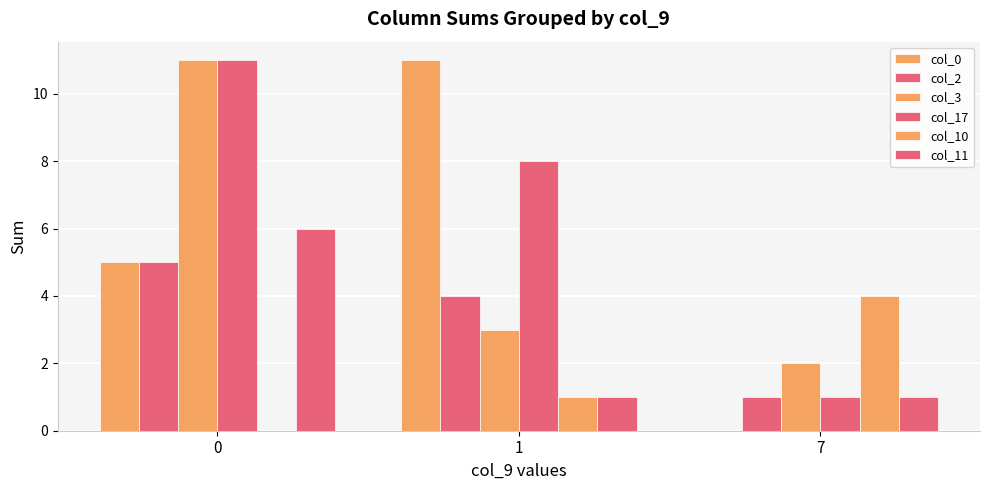

Count the number of data series in this chart.

6